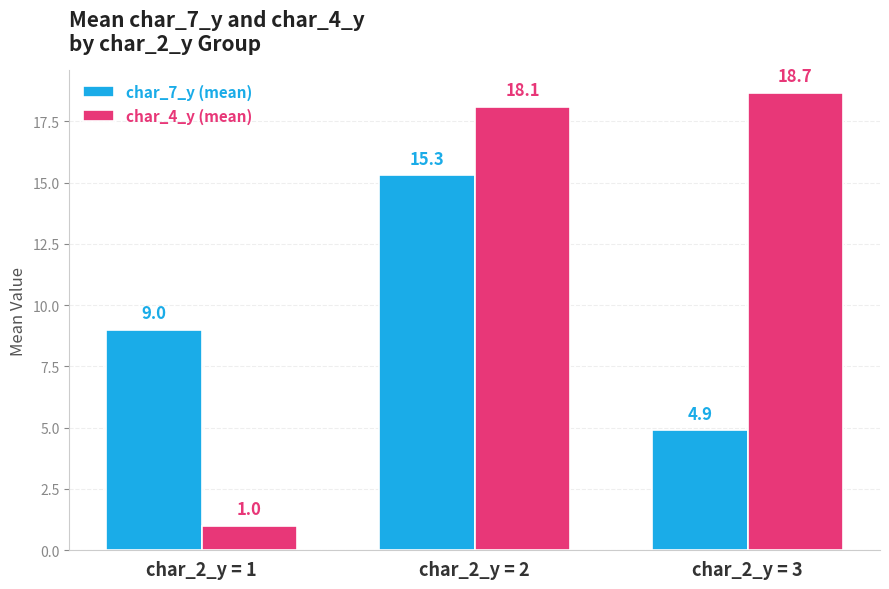

What is the value of the char_7_y (mean) bar at the 1st from the left?

9.0